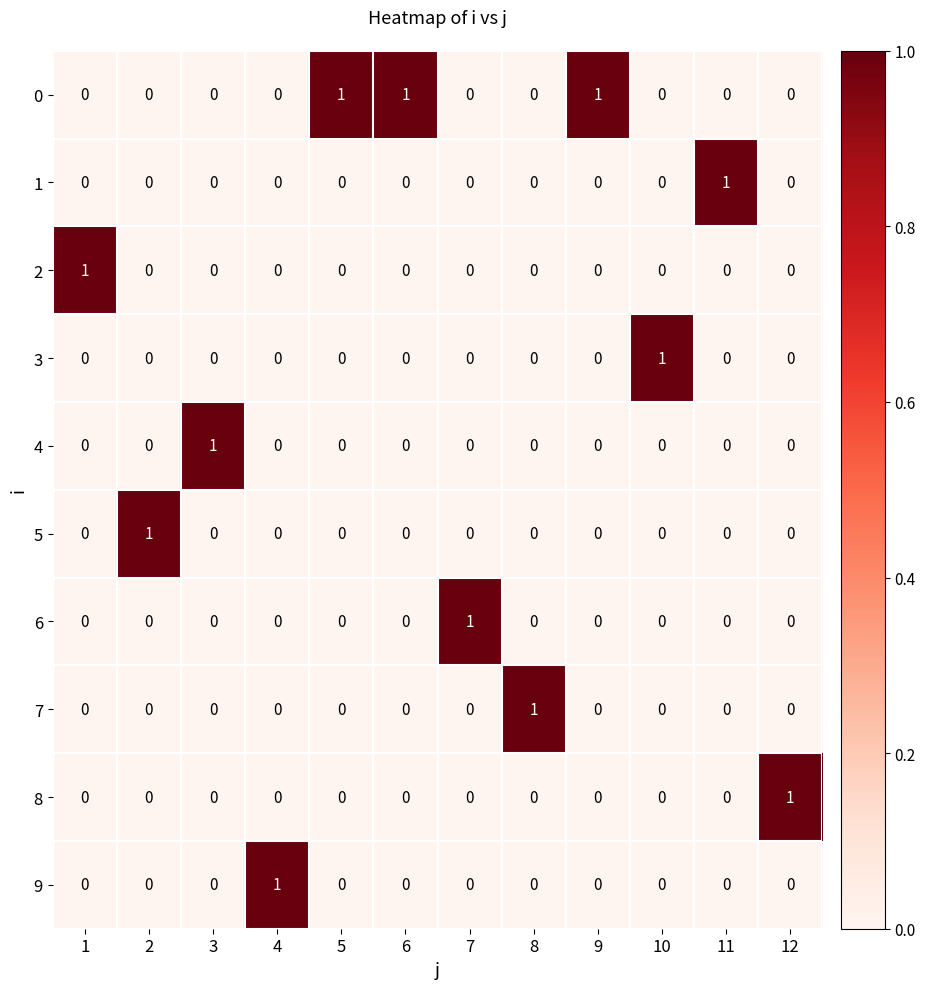

How many 6 values are between 0 and 1?

12